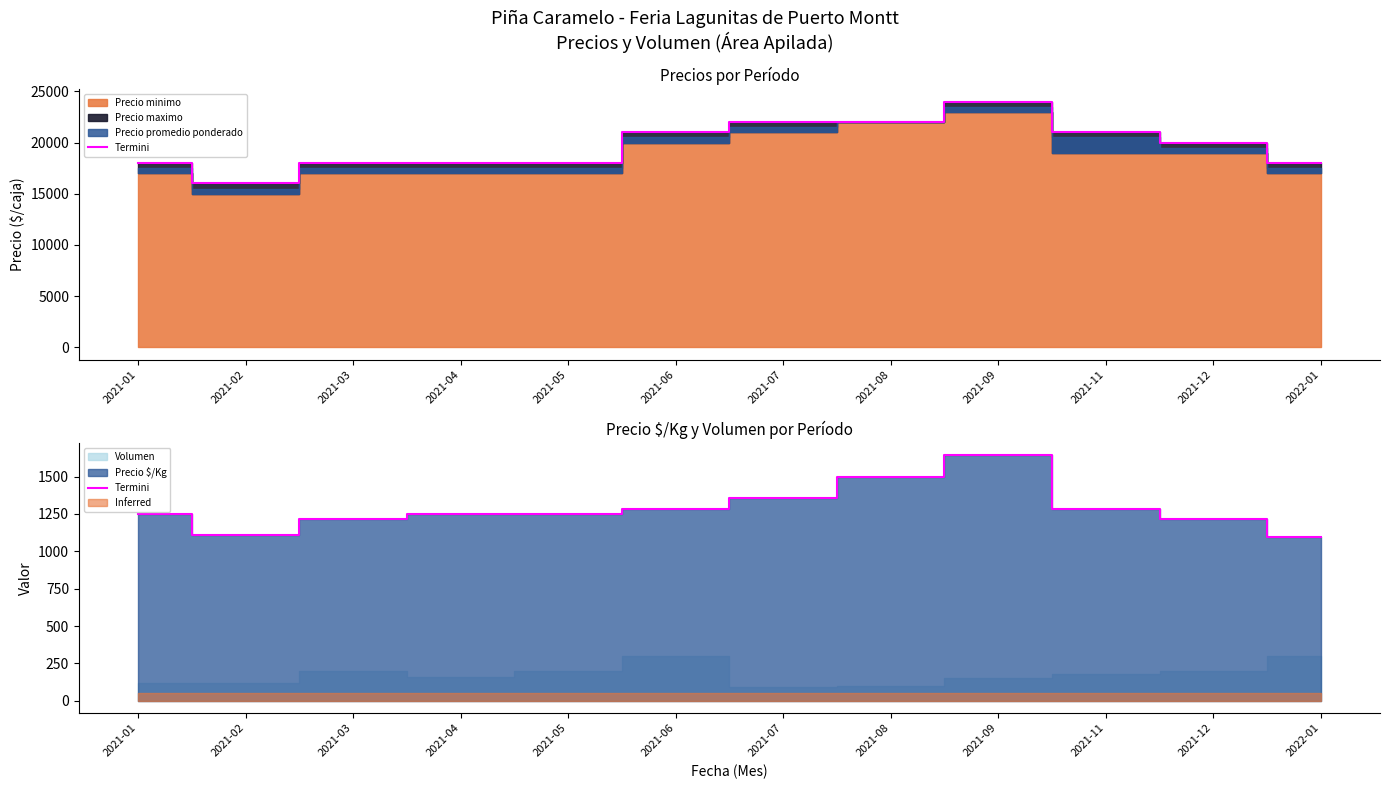

Where does the data first go above 1250?

2021-06